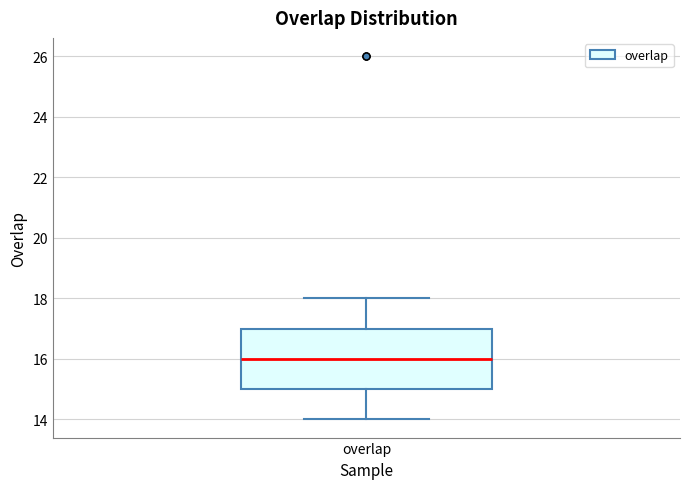

Where does the lower whisker of the box for overlap end on the y-axis? The values are not printed on the chart, so give them approximately, as read against the axis.

14